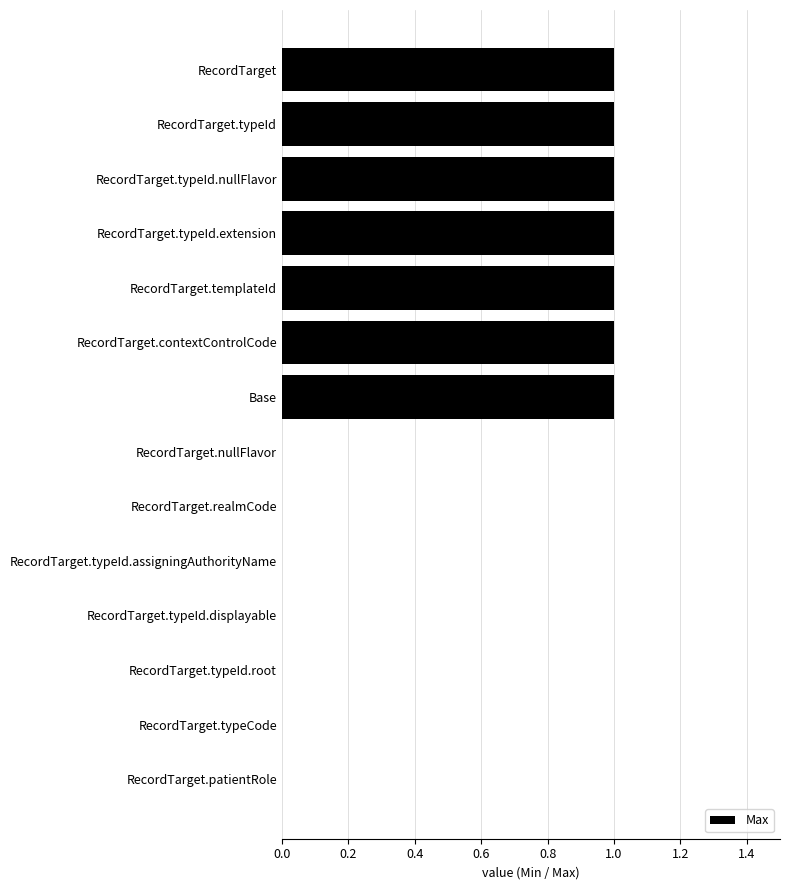

What is the sum of all values?

7